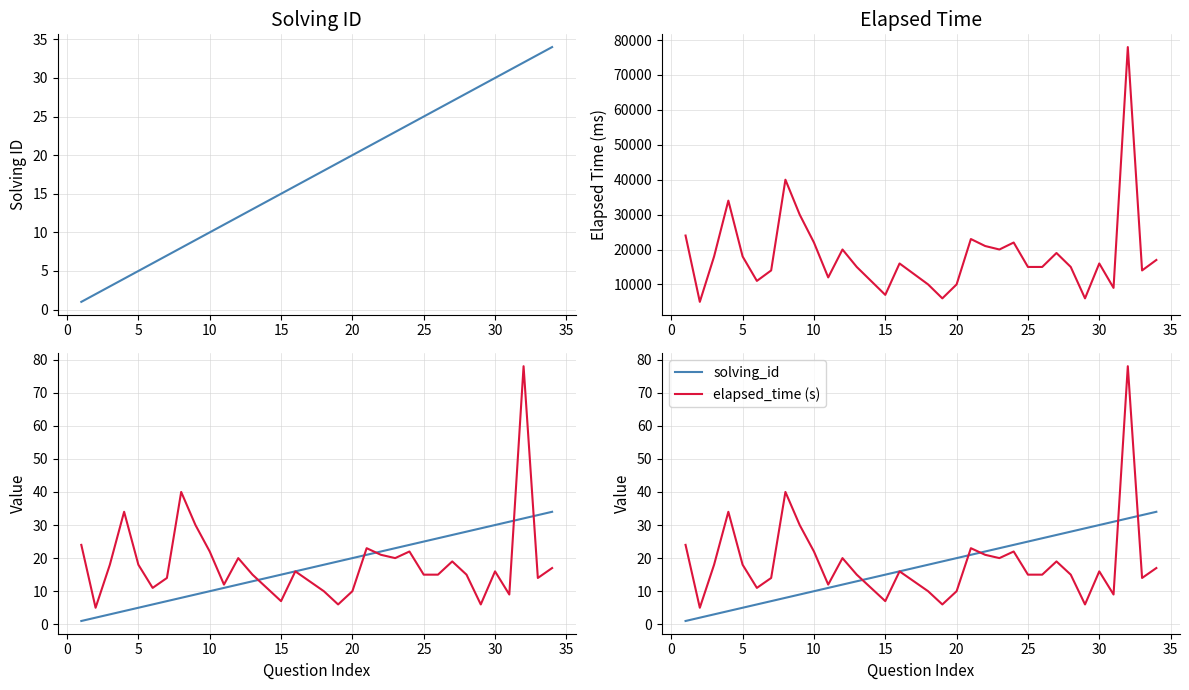

Reading left to right, transcribe all the data shown in this chart.

solving_id: 1	2	3	4	5	6	7	8	9	10	11	12	13	14	15	16	17	18	19	20	21	22	23	24	25	26	27	28	29	30	31	32	33	34
elapsed_time: 24000	5000	18000	34000	18000	11000	14000	40000	30000	22000	12000	20000	15000	11000	7000	16000	13000	10000	6000	10000	23000	21000	20000	22000	15000	15000	19000	15000	6000	16000	9000	78000	14000	17000
elapsed_time (s): 24	5	18	34	18	11	14	40	30	22	12	20	15	11	7	16	13	10	6	10	23	21	20	22	15	15	19	15	6	16	9	78	14	17